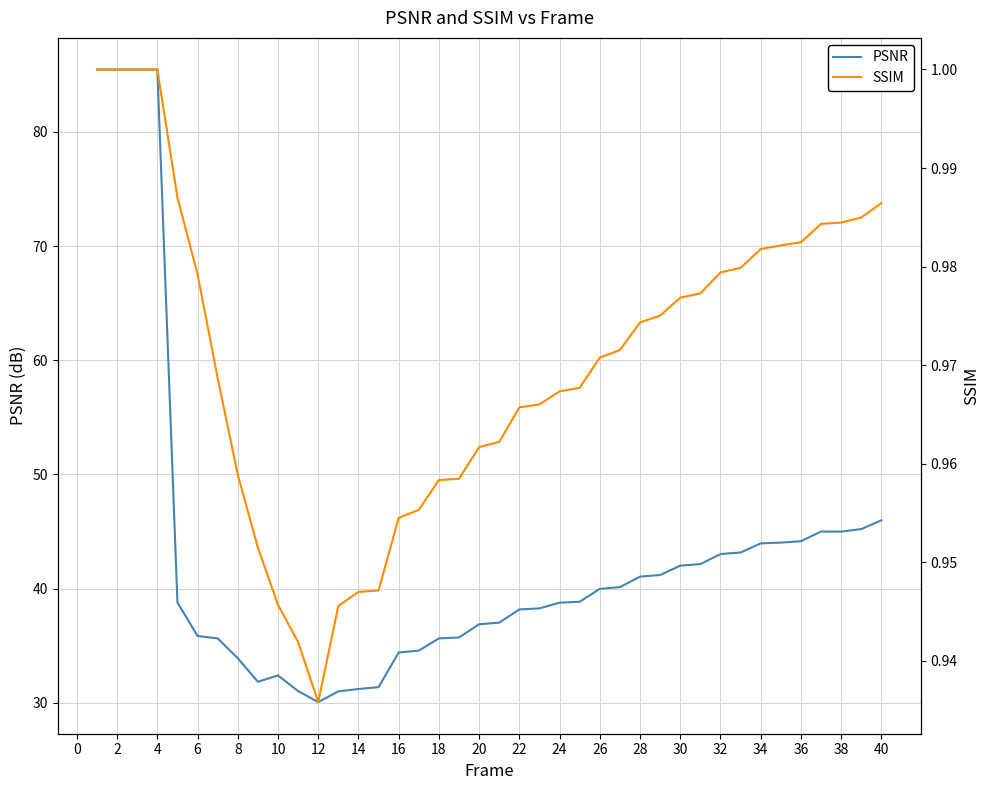

What is the approximate value of PSNR at 14?

31.2